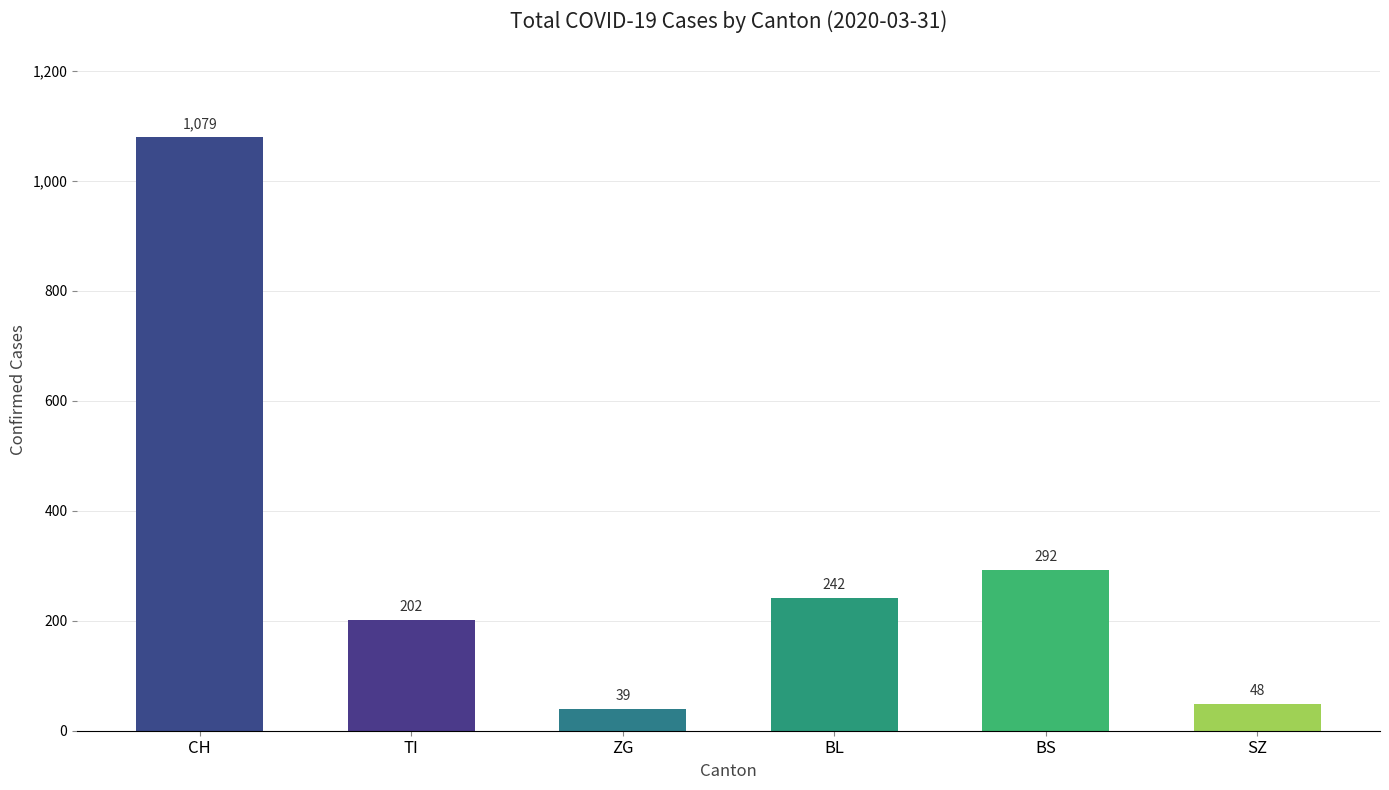

Count the number of categories in the chart.

6